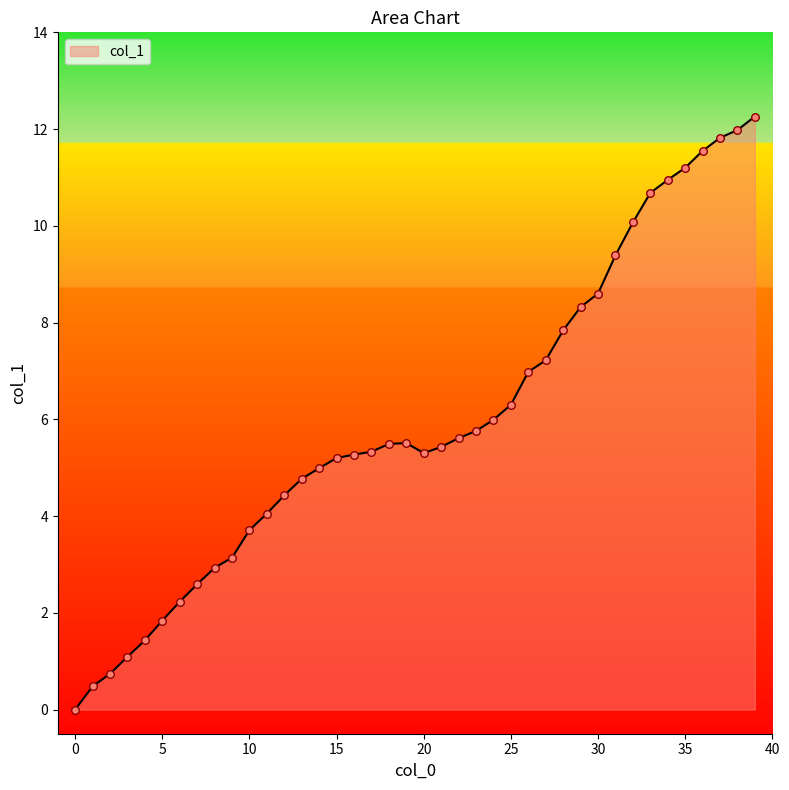

What is the difference between the maximum and minimum values?

12.3